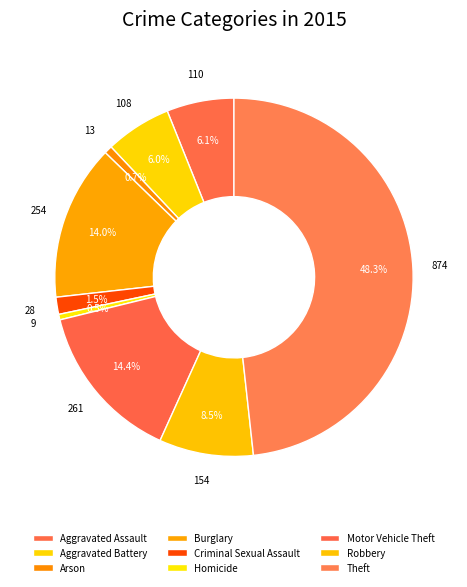

How many slices are in this pie chart?

9